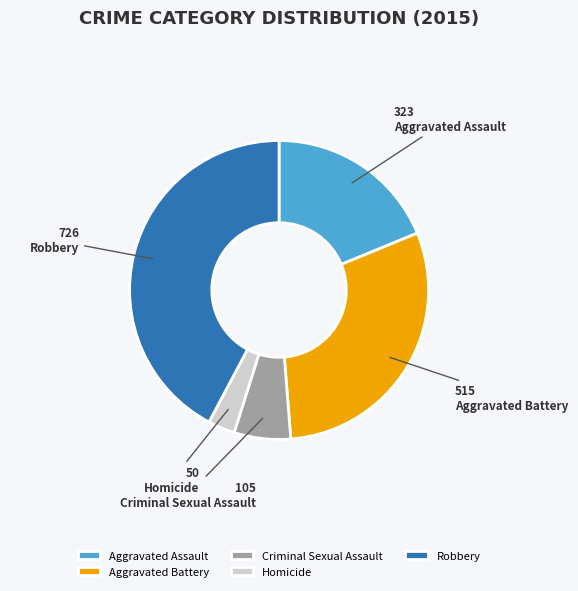

Which has a higher value, Criminal Sexual Assault or Robbery?

Robbery